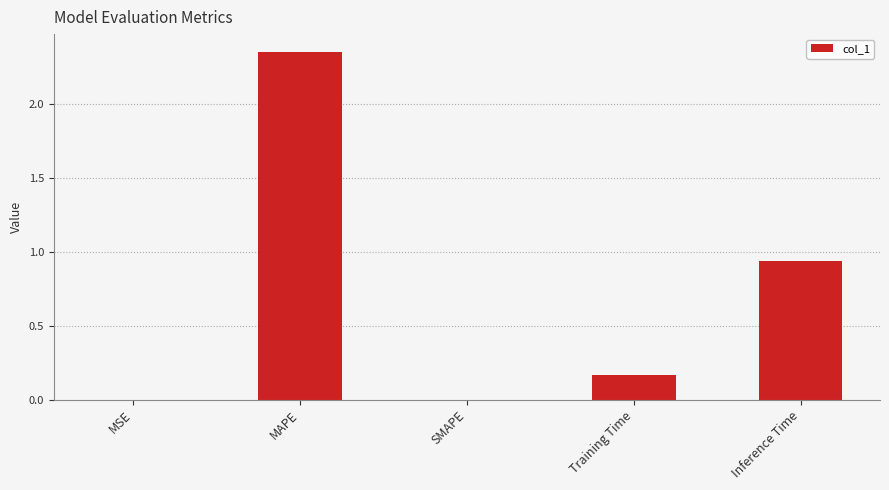

What is the sum of all values?

3.5